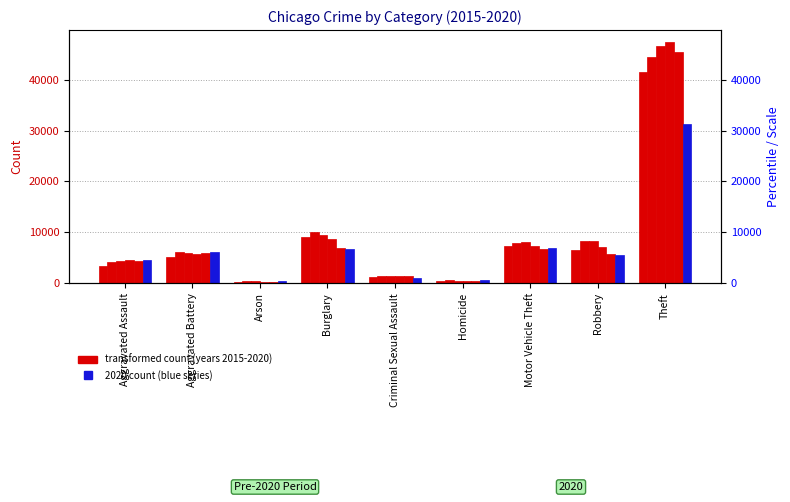

Reading right to left, transcribe all the data shown in this chart.

2015: 41457	6601	7244	374	1279	9004	321	5214	3307
2016: 44432	8323	7921	552	1395	9984	385	6047	4201
2017: 46552	8323	8184	515	1472	9484	341	5894	4308
2018: 47399	7014	7225	426	1473	8625	268	5764	4492
2019: 45519	5743	6644	379	1435	6947	268	5874	4370
2020: 31206	5611	6905	582	1104	6810	428	6149	4586